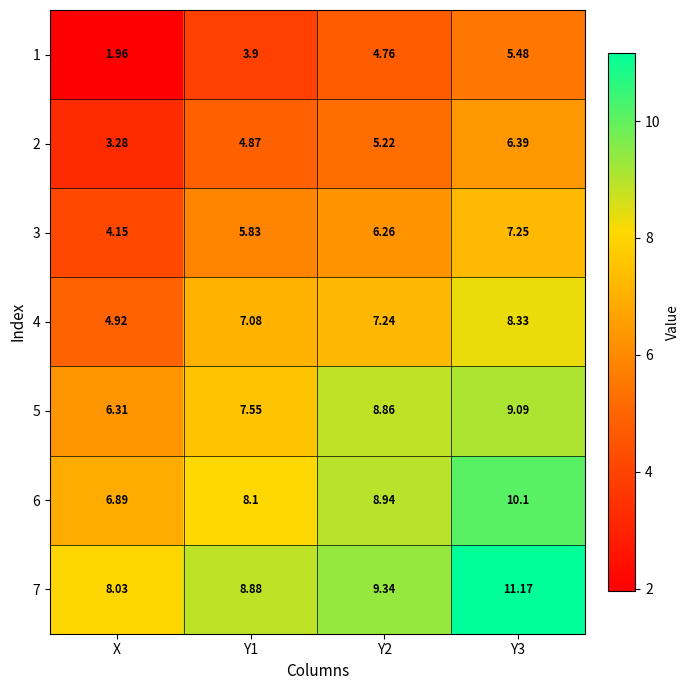

At which label does 5 reach its minimum?

X